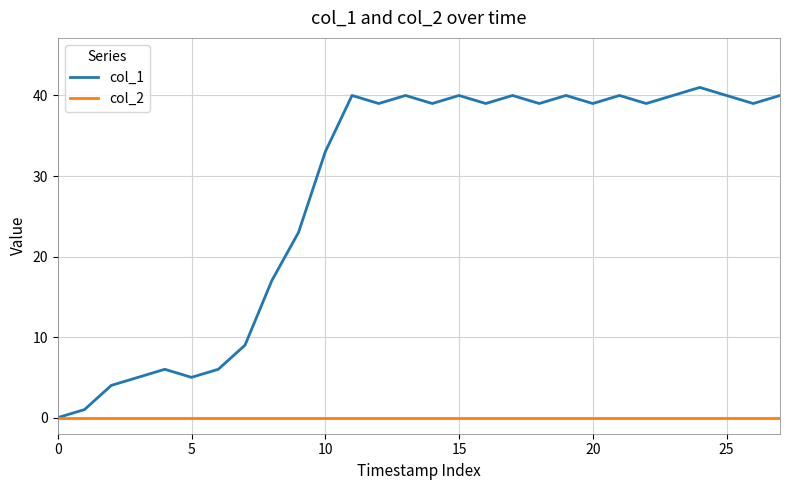

Which series has the widest spread of values?

col_1